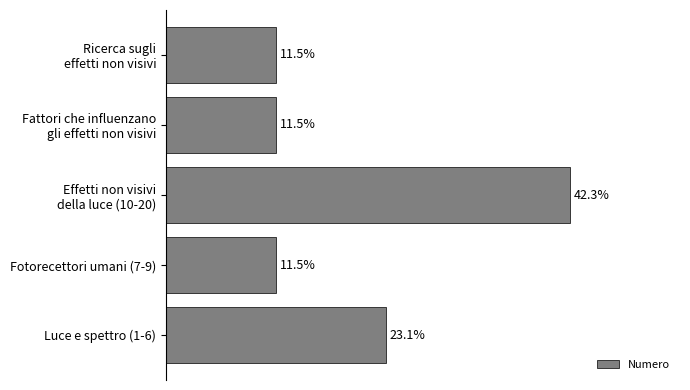

Are the bars horizontal?

Yes